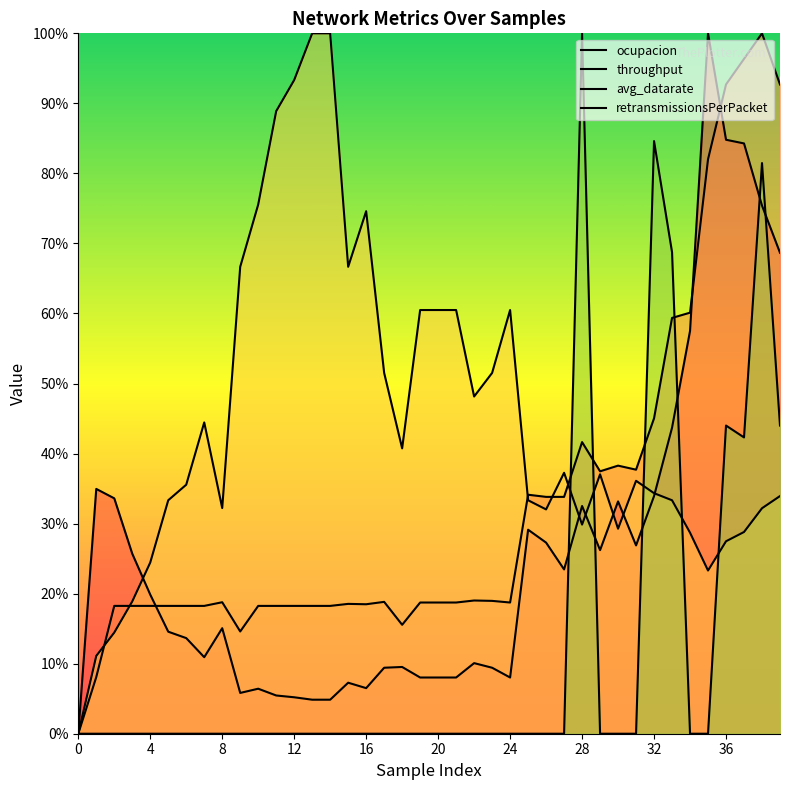

Reading right to left, list all the values displayed in this chart.

ocupacion: 0.7	0.8	0.8	0.8	1.0	0.6	0.4	0.3	0.3	0.3	0.3	0.3	0.2	0.3	0.3	0.1	0.1	0.1	0.1	0.1	0.1	0.1	0.1	0.1	0.1	0.0	0.0	0.1	0.1	0.1	0.1	0.2	0.1	0.1	0.1	0.2	0.3	0.3	0.3	0.0
throughput: 0.9	1.0	1.0	0.9	0.8	0.6	0.6	0.5	0.4	0.4	0.4	0.4	0.3	0.3	0.3	0.2	0.2	0.2	0.2	0.2	0.2	0.2	0.2	0.2	0.2	0.2	0.2	0.2	0.2	0.2	0.1	0.2	0.2	0.2	0.2	0.2	0.2	0.2	0.1	0.0
avg_datarate: 0.3	0.3	0.3	0.3	0.2	0.3	0.3	0.3	0.4	0.3	0.4	0.3	0.4	0.3	0.3	0.6	0.5	0.5	0.6	0.6	0.6	0.4	0.5	0.7	0.7	1.0	1.0	0.9	0.9	0.8	0.7	0.3	0.4	0.4	0.3	0.2	0.2	0.1	0.1	0.0
retransmissionsPerPacket: 0.4	0.8	0.4	0.4	0.0	0.0	0.7	0.8	0.0	0.0	0.0	1.0	0.0	0.0	0.0	0.0	0.0	0.0	0.0	0.0	0.0	0.0	0.0	0.0	0.0	0.0	0.0	0.0	0.0	0.0	0.0	0.0	0.0	0.0	0.0	0.0	0.0	0.0	0.0	0.0